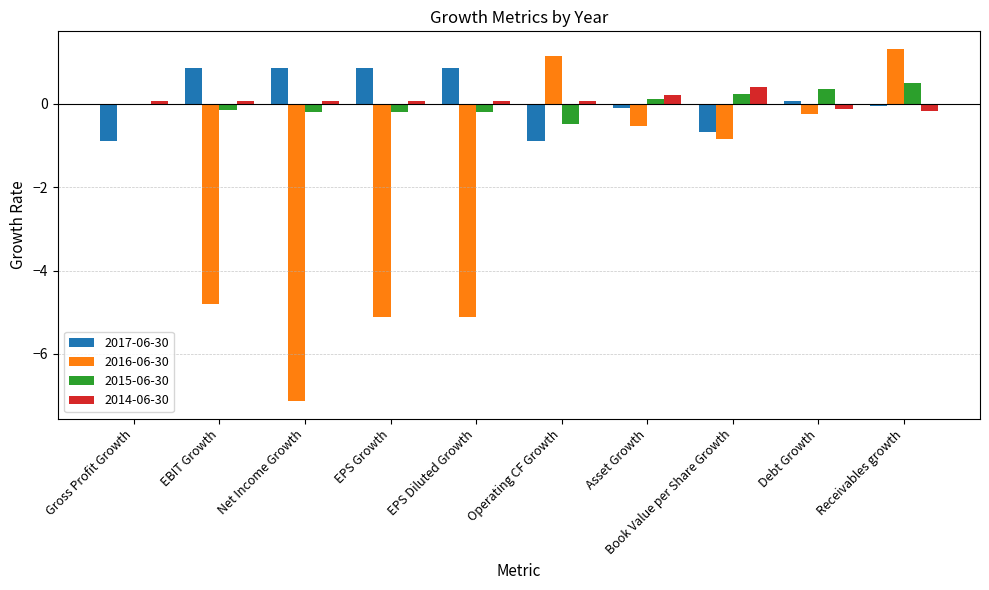

Count the number of categories in the chart.

10